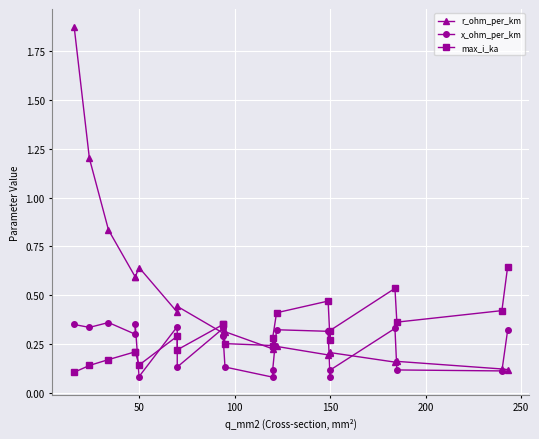

Rank the series by their average value, from lowest to highest.

x_ohm_per_km, max_i_ka, r_ohm_per_km